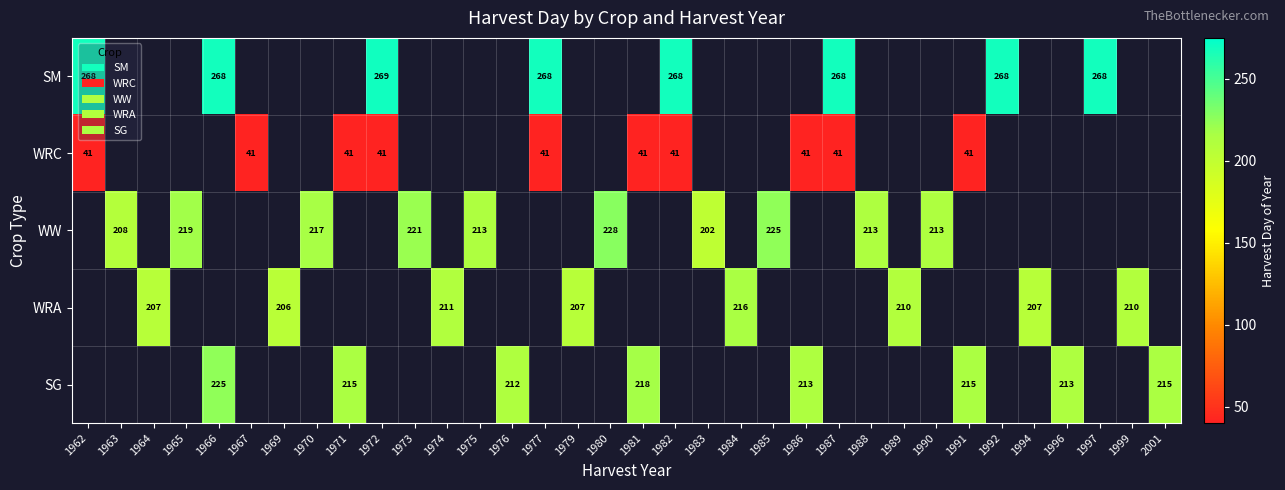

Is it true that SM equals 474 at 1977?

False